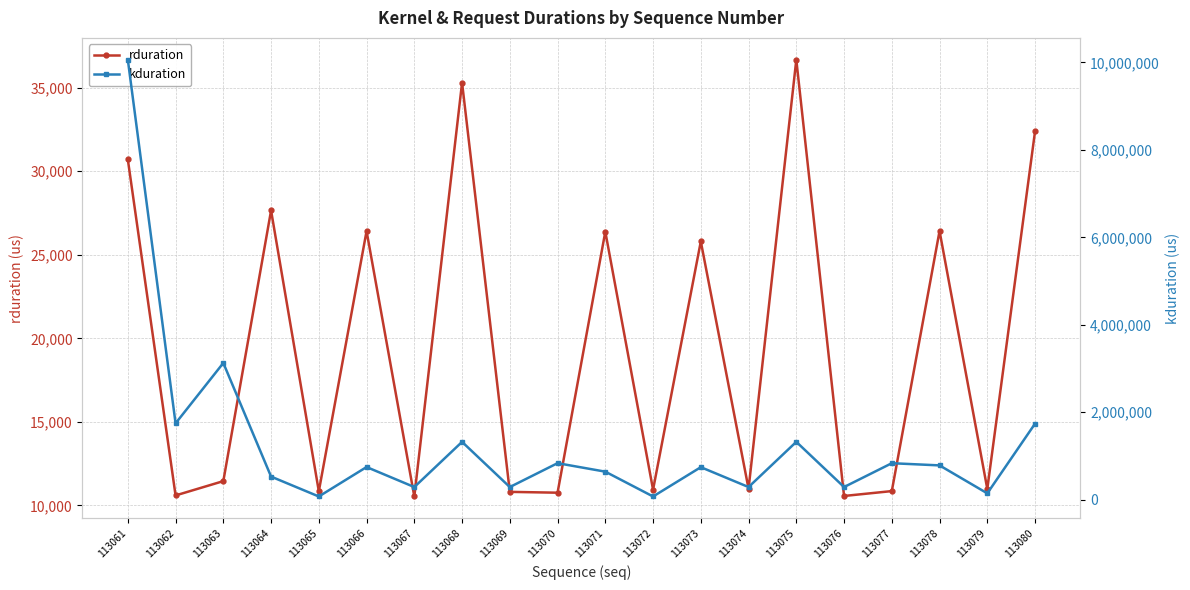

How many lines are shown in the chart?

2